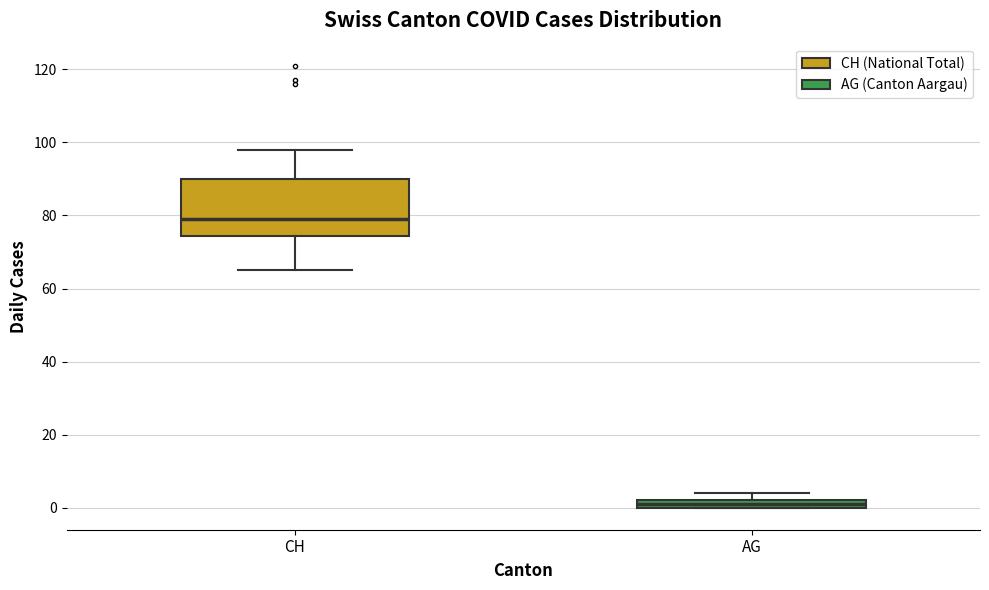

Which box has the lowest median line?

AG